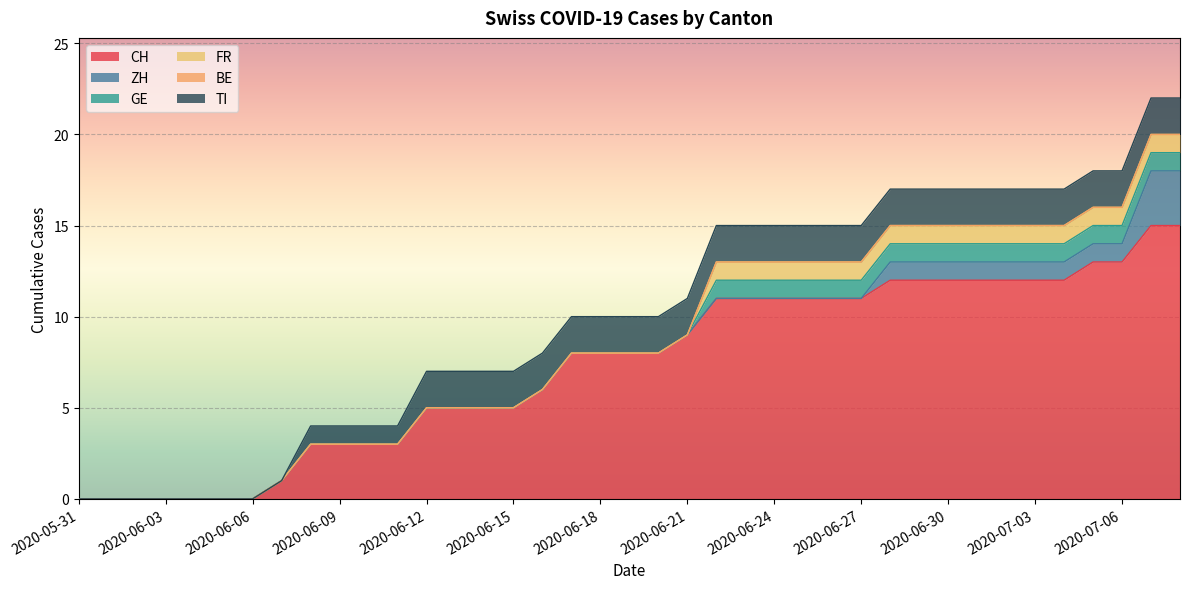

What is the label of the 30th point from the right?

2020-06-09